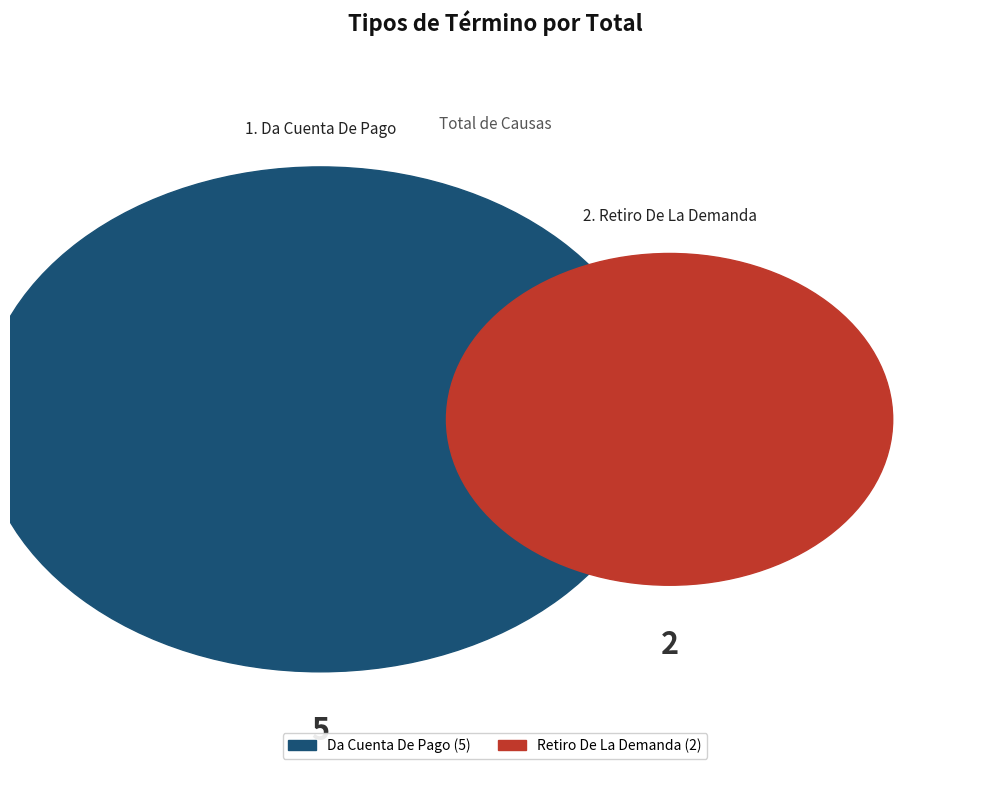

Which category has the smallest portion of the pie?

Retiro De La Demanda